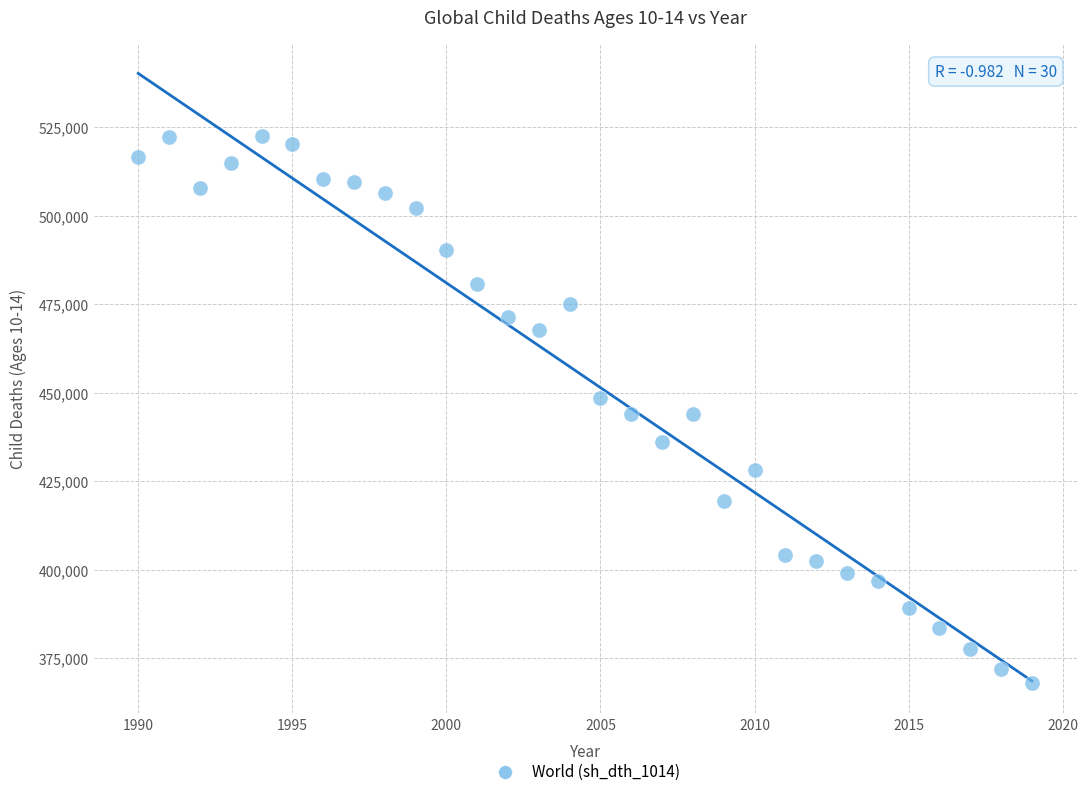

What is the range of X values (max minus min)?

29